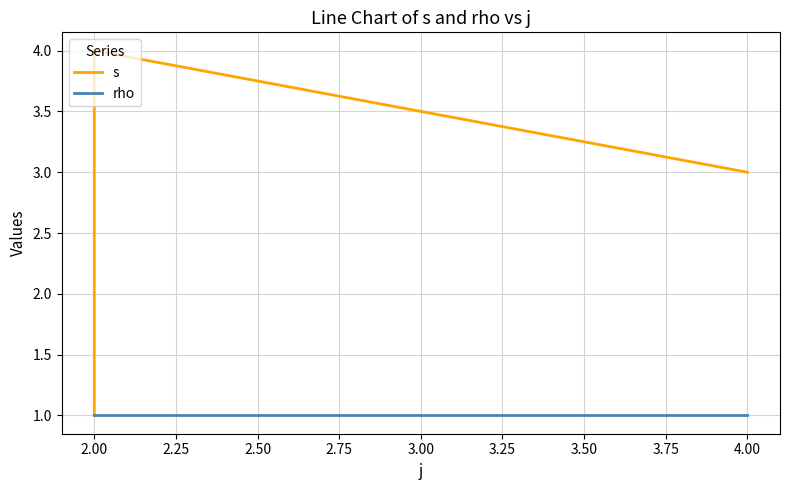

True or false: s and rho intersect in this chart.

False